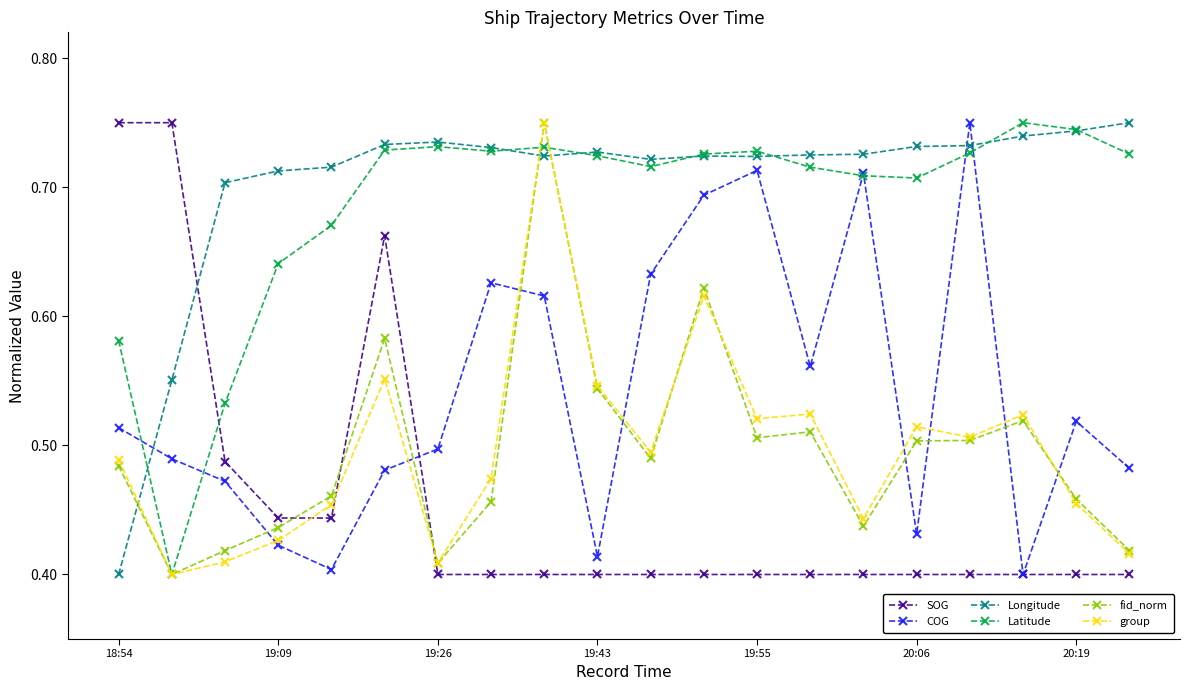

After their last crossing, which series has the higher values: group or Longitude?

Longitude